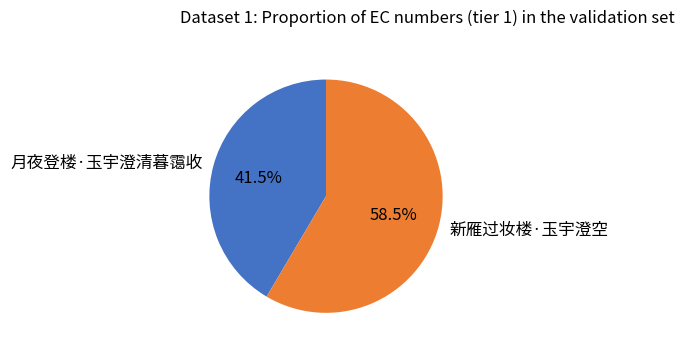

Between 新雁过妆楼·玉宇澄空 and 月夜登楼·玉宇澄清暮霭收, which is larger?

新雁过妆楼·玉宇澄空